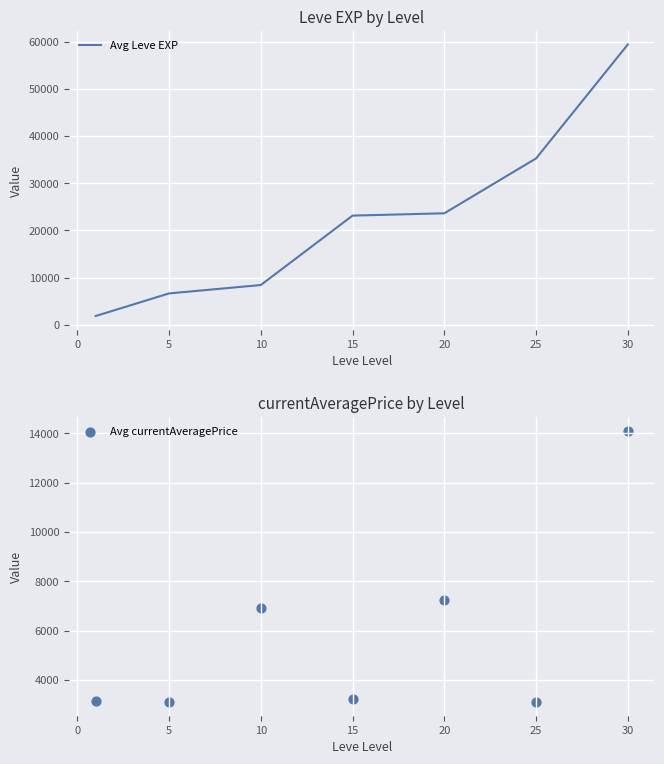

Which series has the widest spread of Y values?

Avg Leve EXP